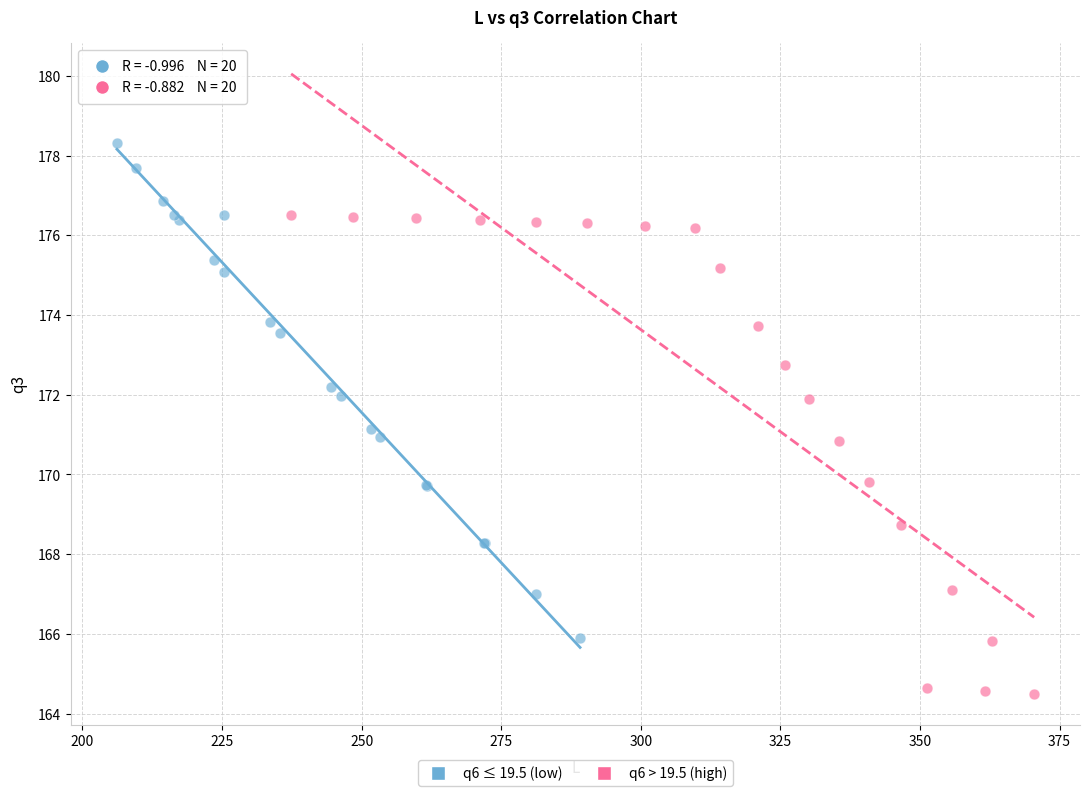

Which series contains the lowest Y value?

q6 > 19.5 (high)